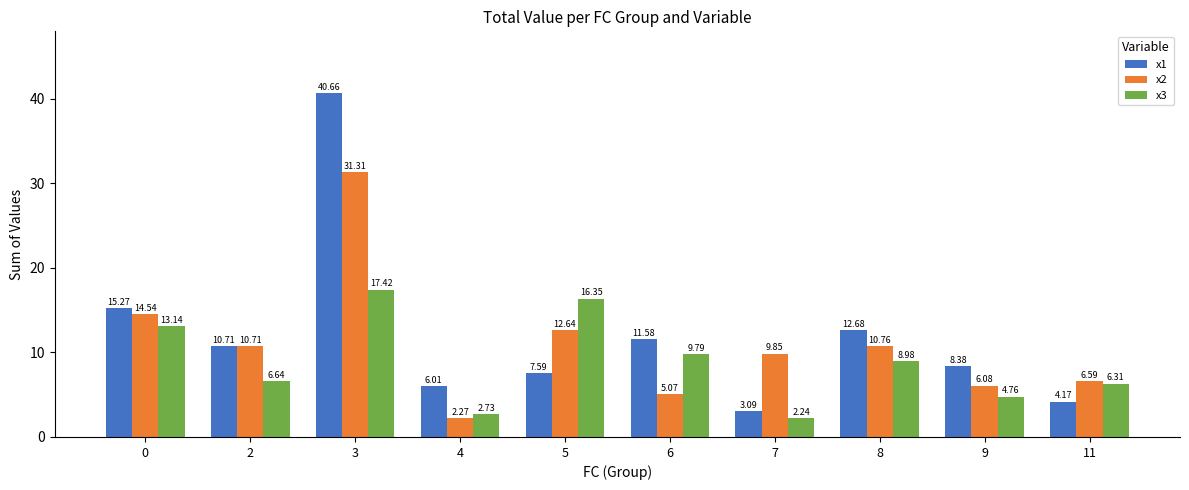

What is the highest value of the x3 series?

17.4